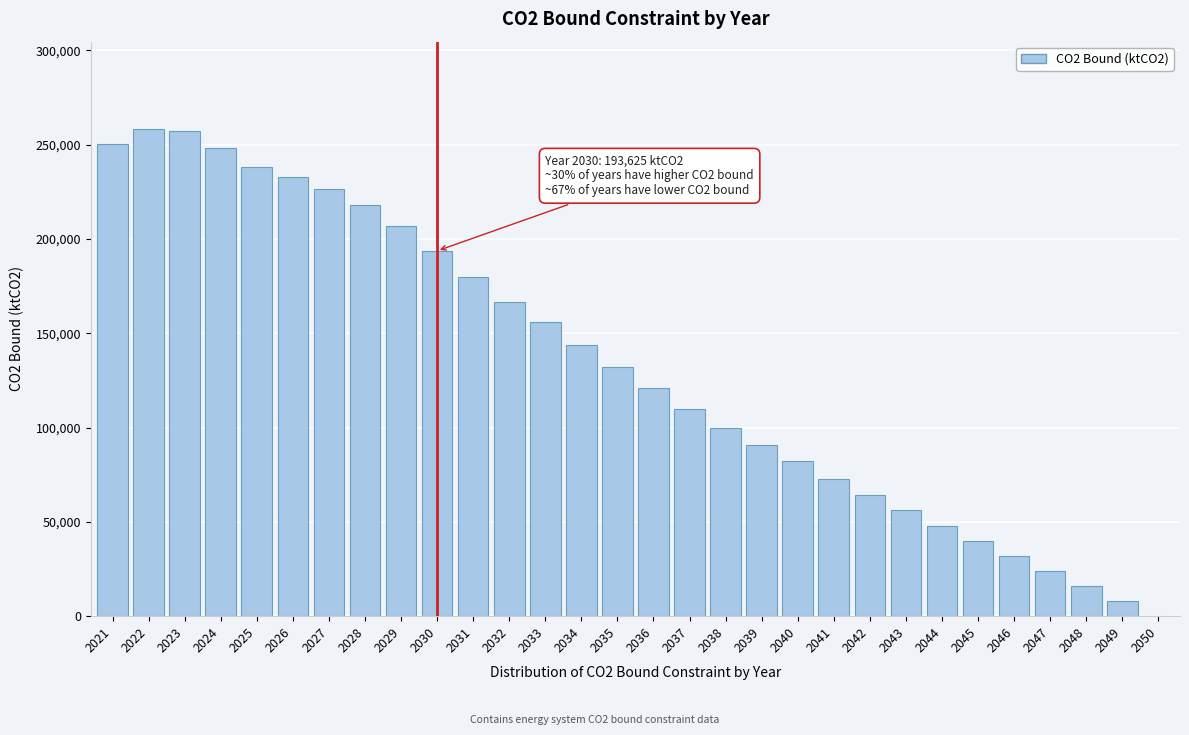

Is it true that the value at 2046 is 31773.8?

True